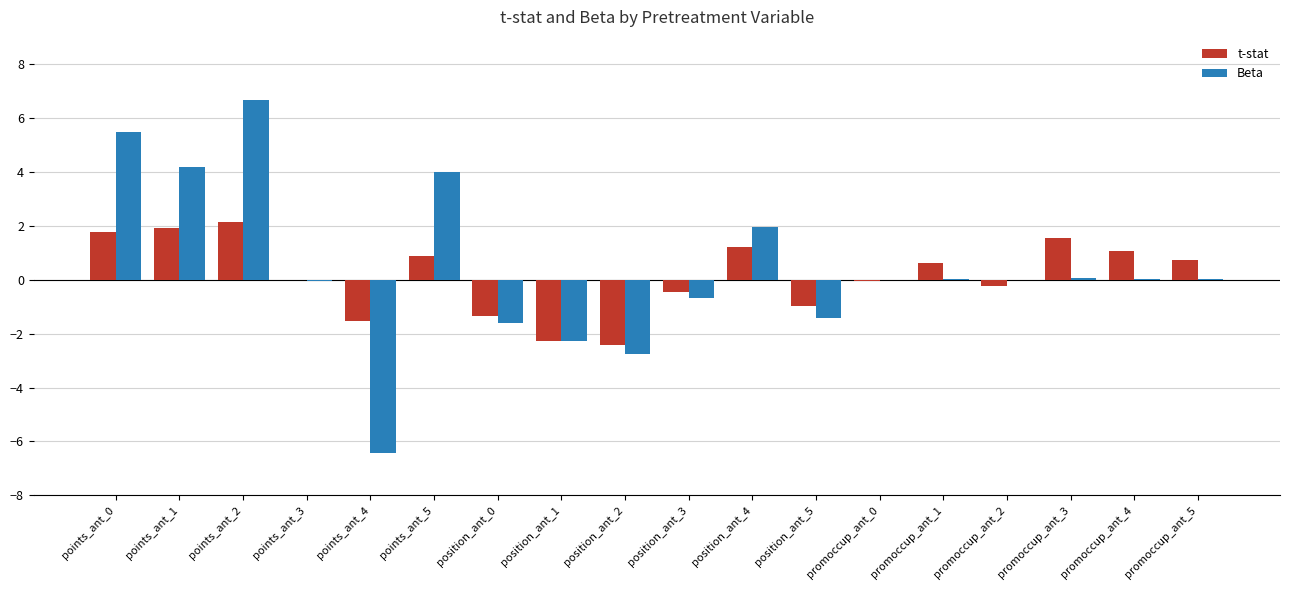

The Beta series shows -0.0 at promoccup_ant_2. True or false?

True